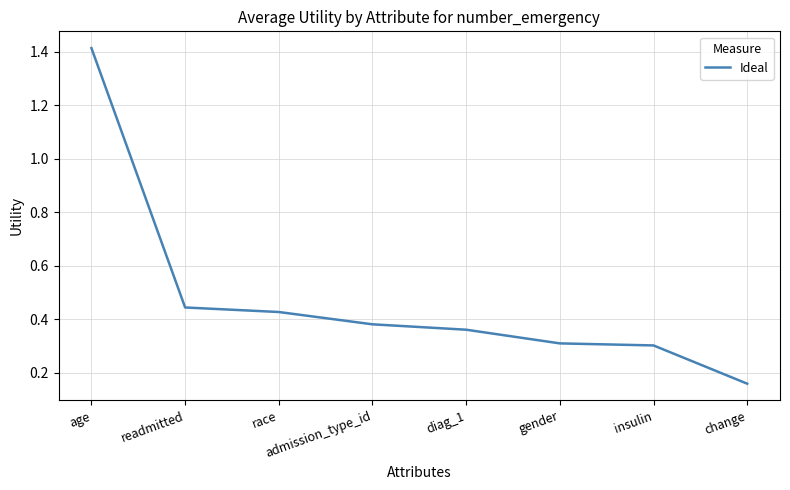

What is the difference between the maximum and minimum values?

1.3